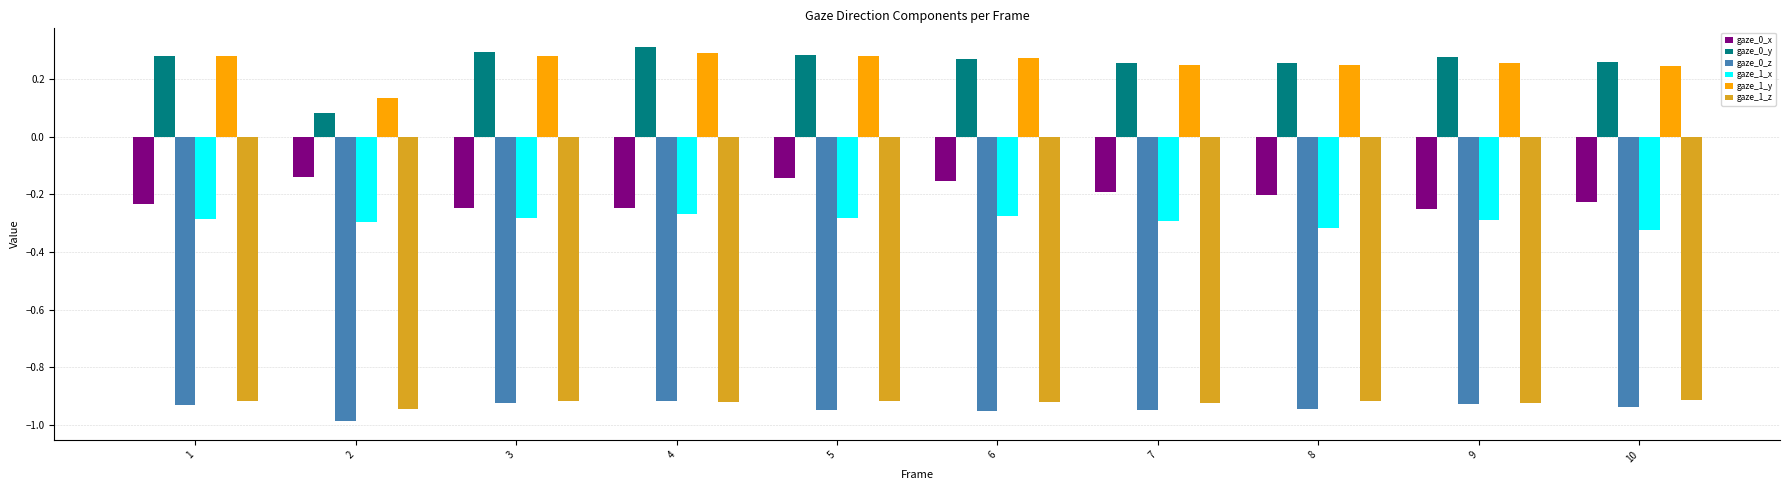

How many series are shown in this chart?

6